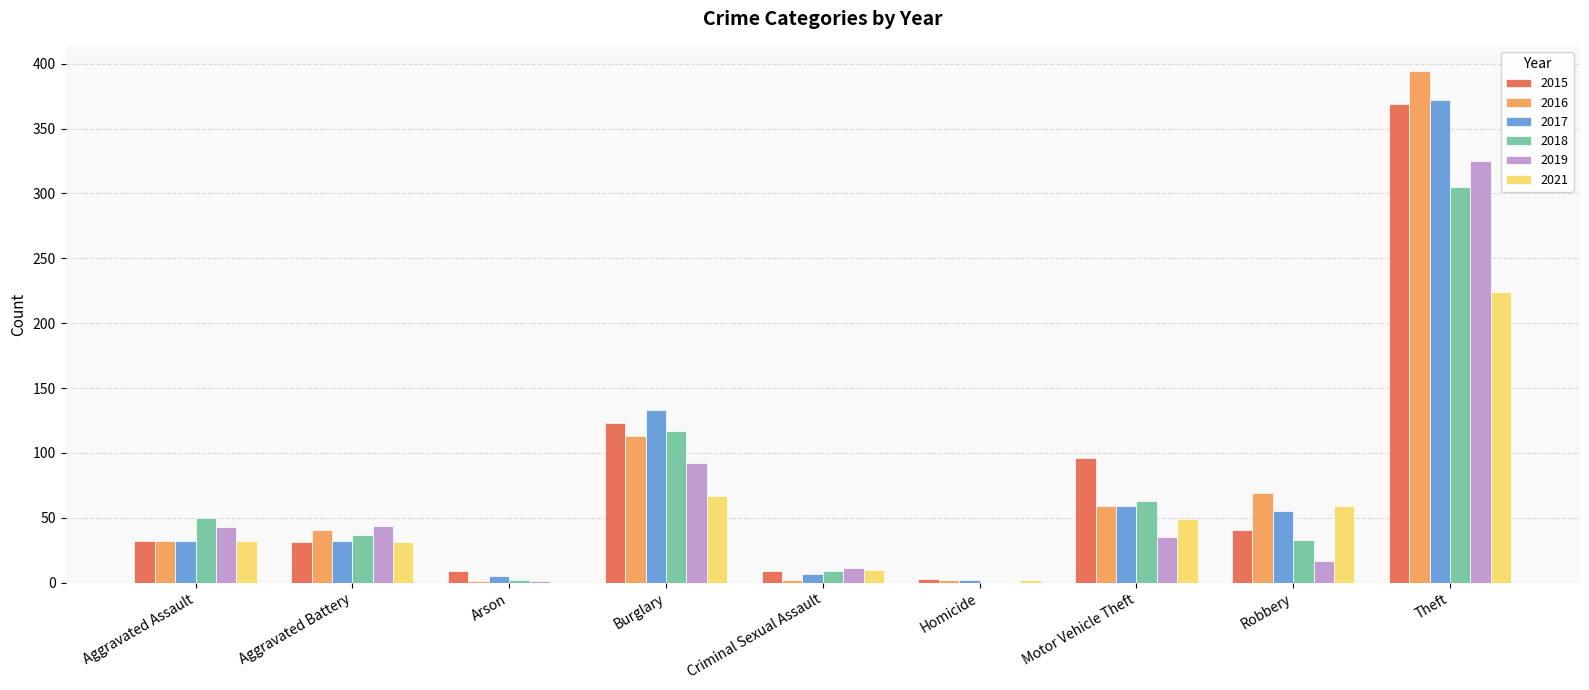

What is the sum of the 2019 values at Motor Vehicle Theft and Aggravated Assault?

78